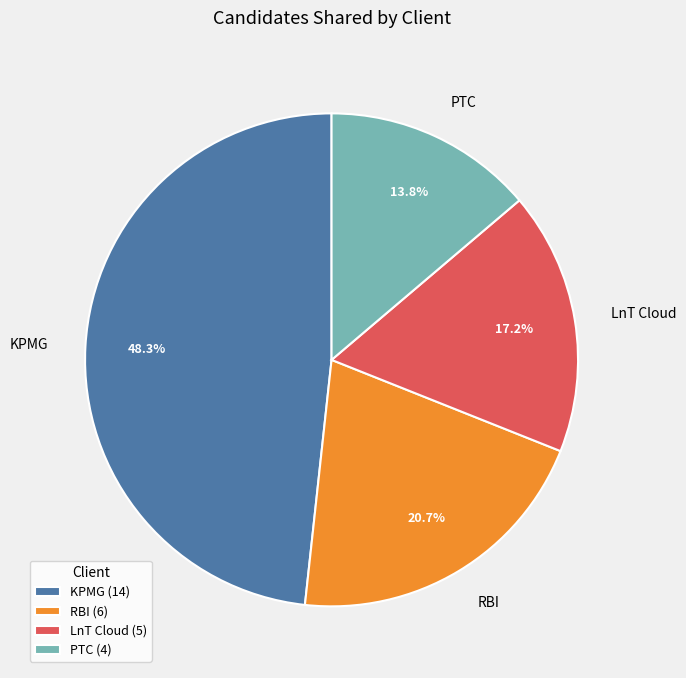

What is the smallest slice in the pie chart?

PTC